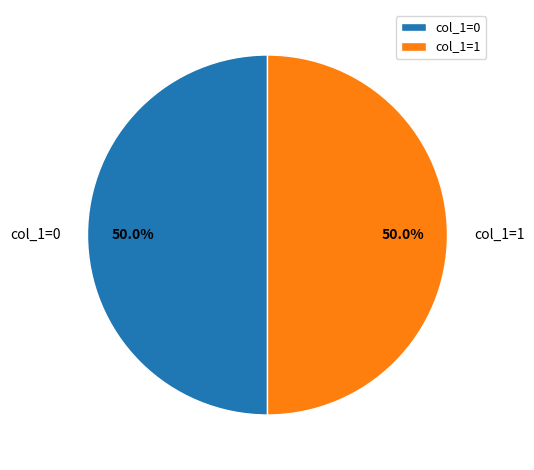

Approximately how many times larger is the value at col_1=0 compared to col_1=1?

1.0